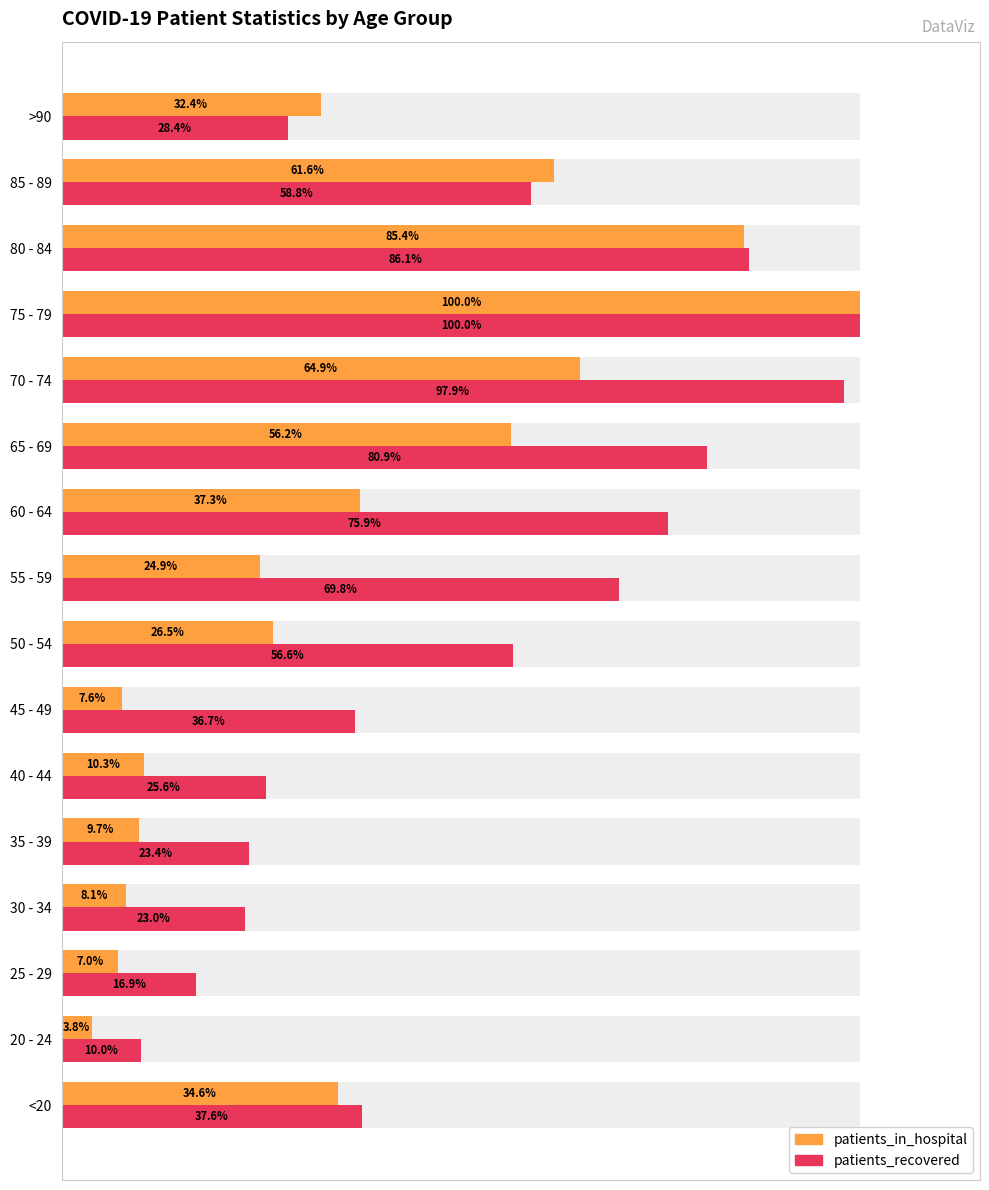

At how many categories does at least one series exceed 76?

4